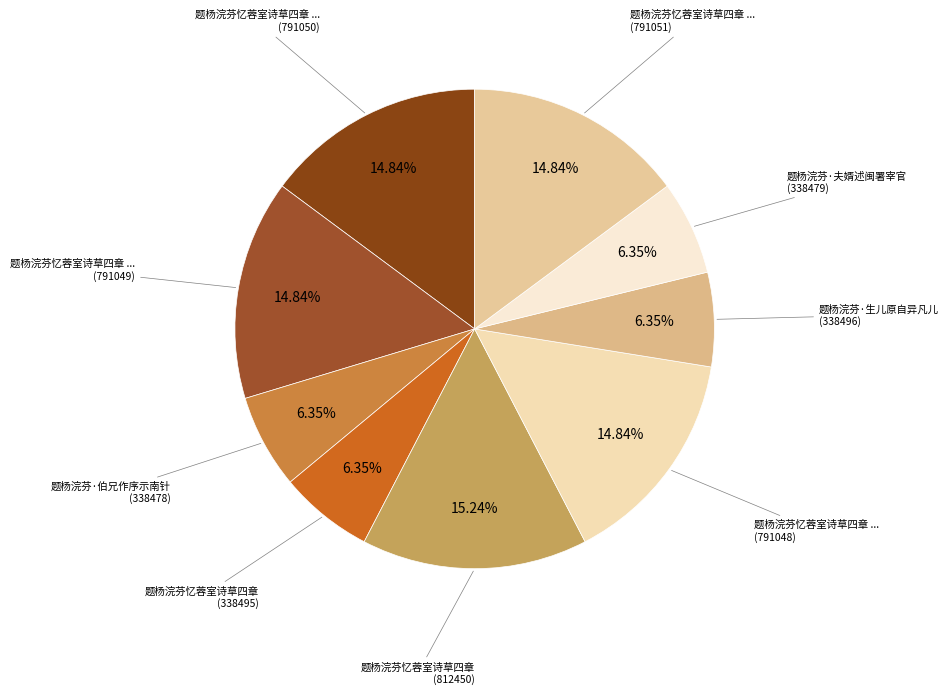

How many slices are in this pie chart?

9